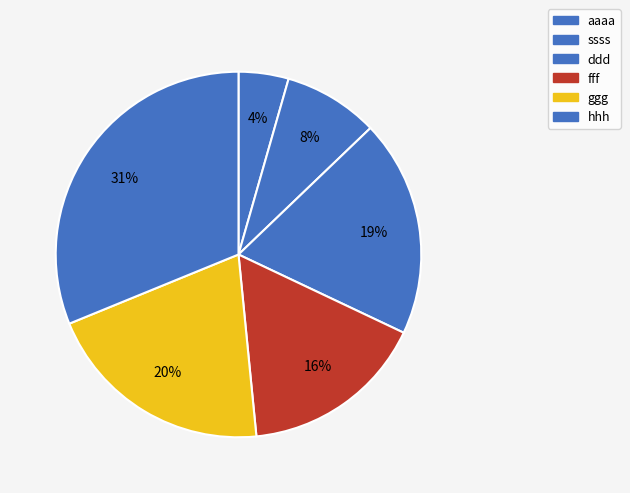

How many slices are in this pie chart?

6